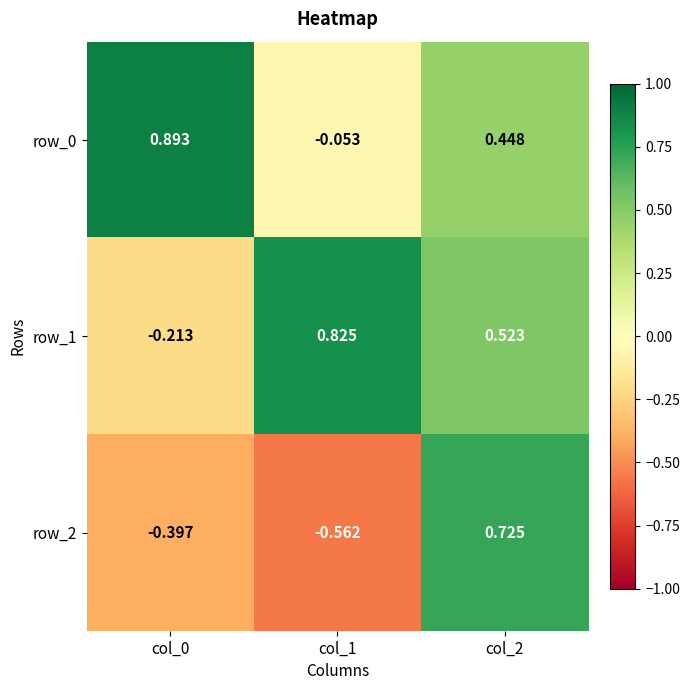

Between col_0 and col_2, which is larger?

col_0